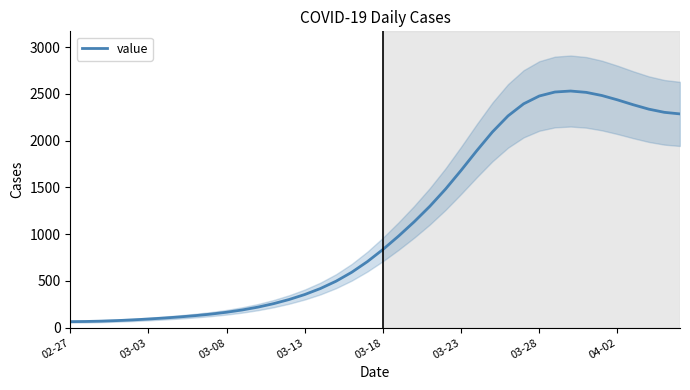

What is the smallest value displayed?

65.2